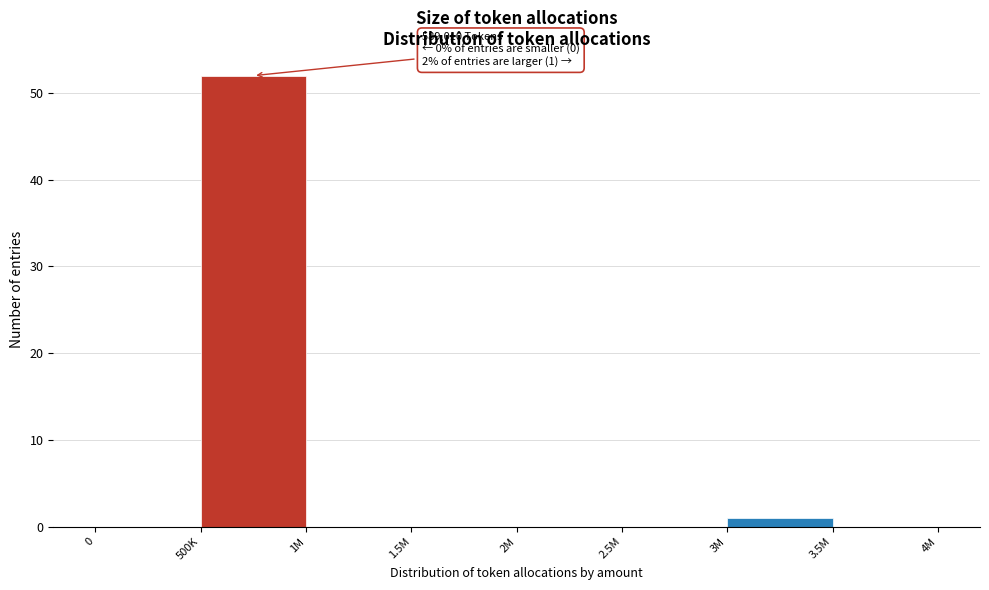

Reading right to left, what are all the values shown in this chart?

3.5M=0	3M=1	2.5M=0	2M=0	1.5M=0	1M=0	500K=52	0=0